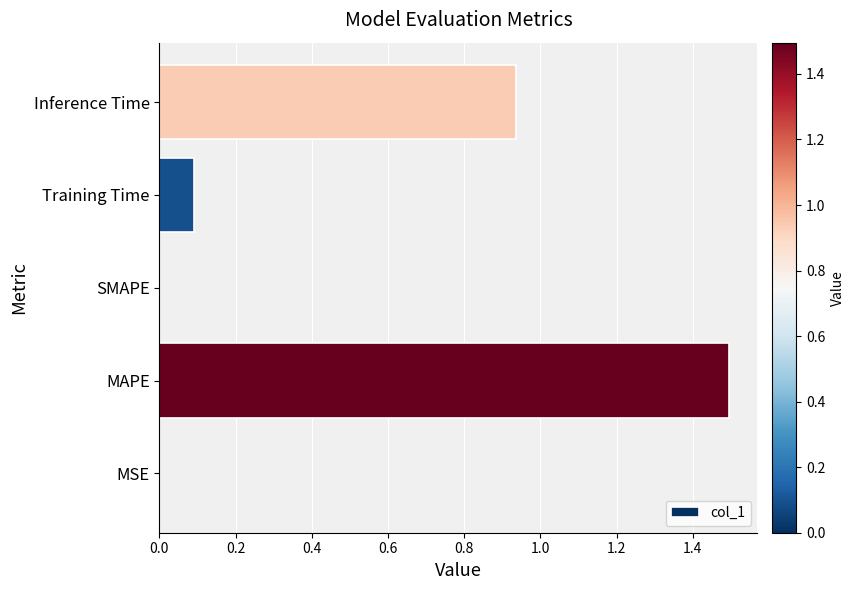

Between SMAPE and Inference Time, which is larger?

Inference Time